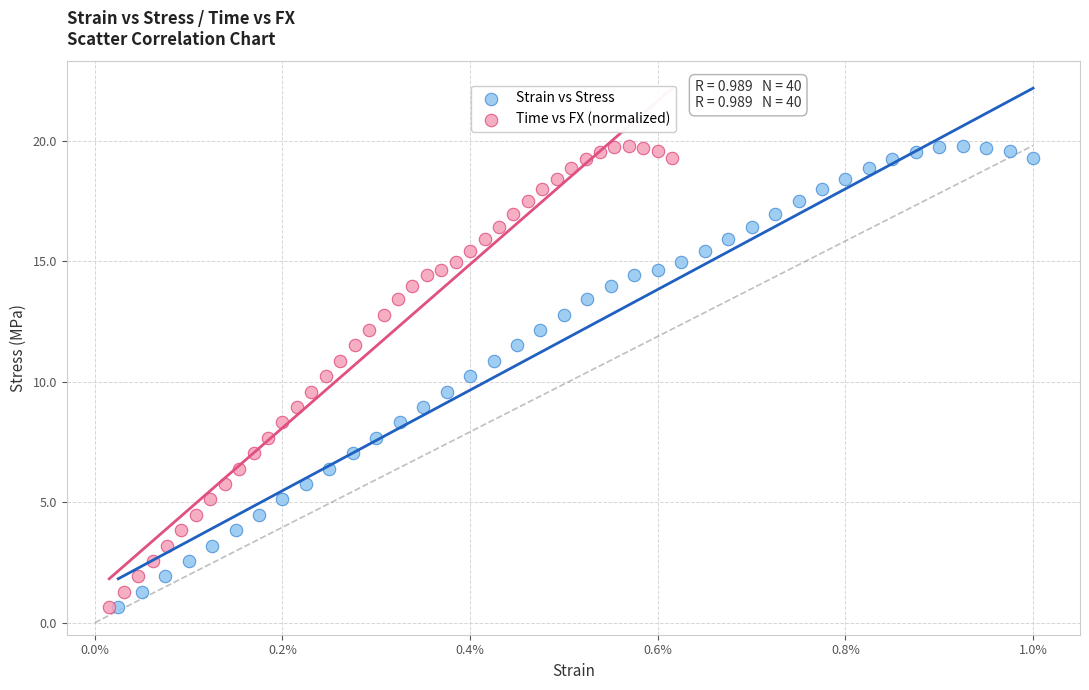

Which series has the widest spread of Y values?

Strain vs Stress